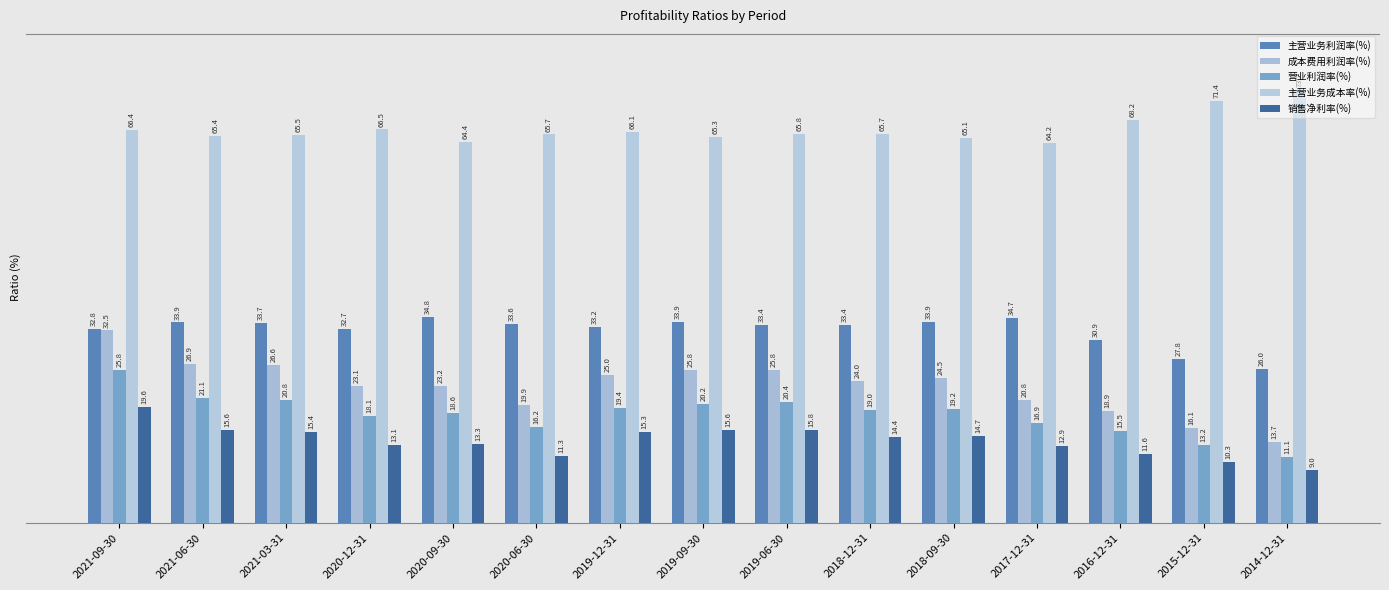

How many groups of bars are there?

15